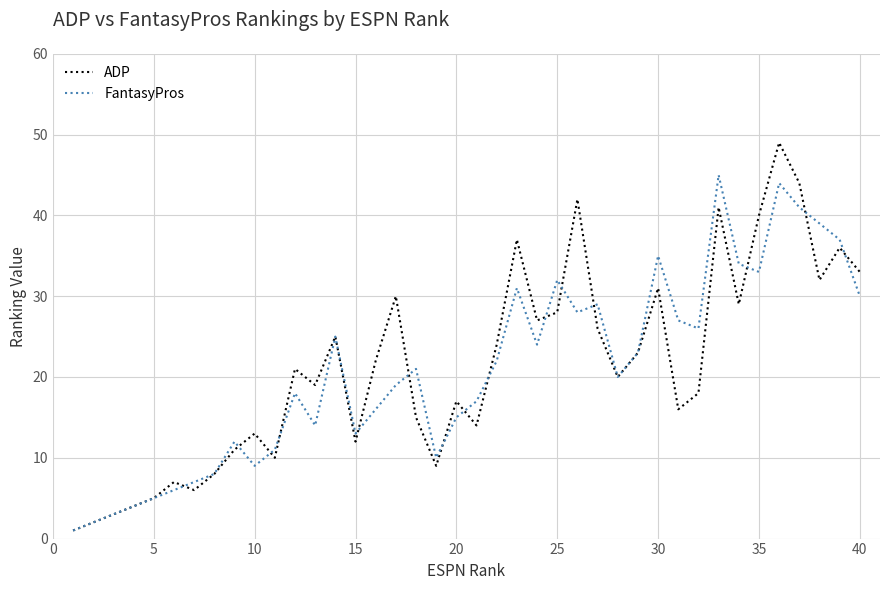

What is the difference between the second highest and second lowest values in the FantasyPros series?

42